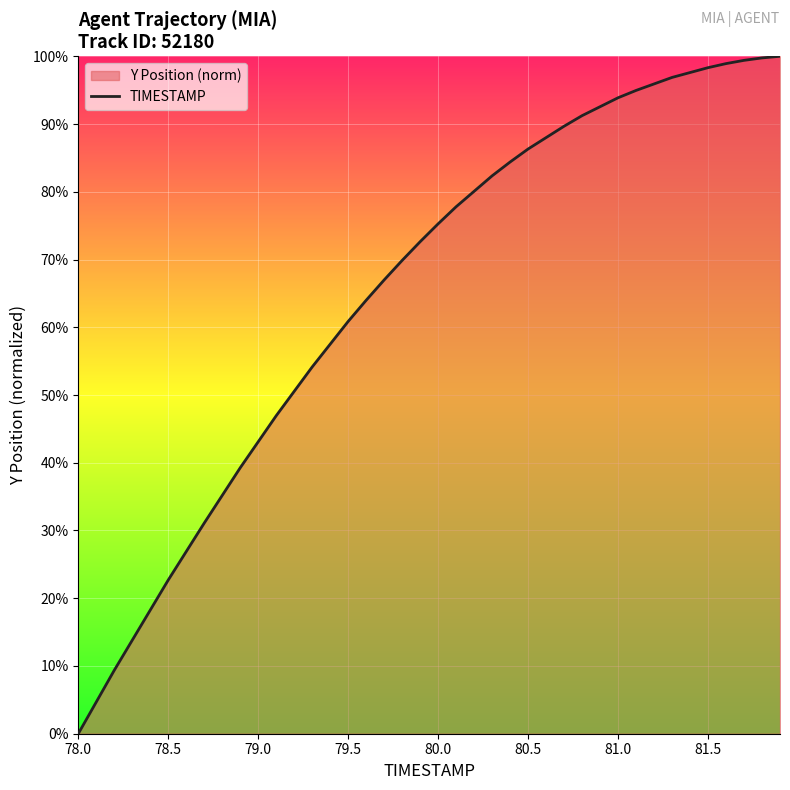

What is the difference between the maximum and minimum values?

100.0